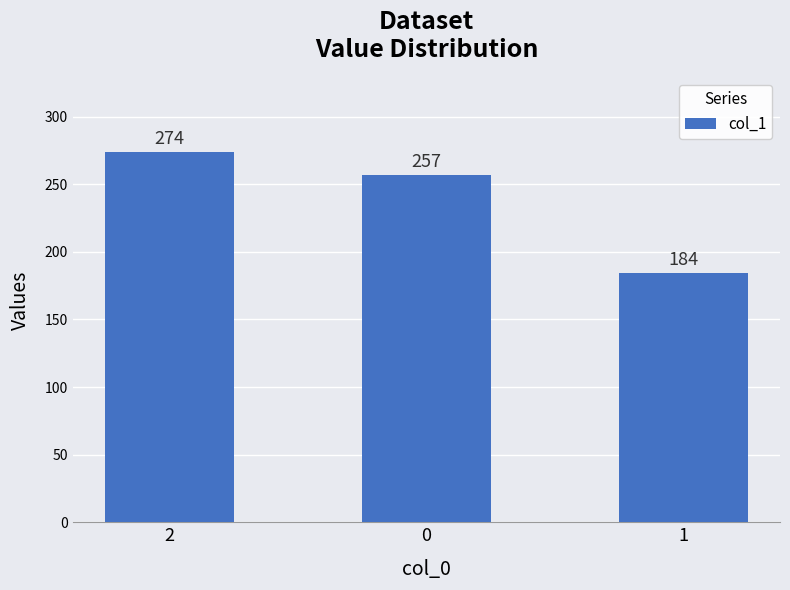

Is it true that the value at 1 is 184?

True